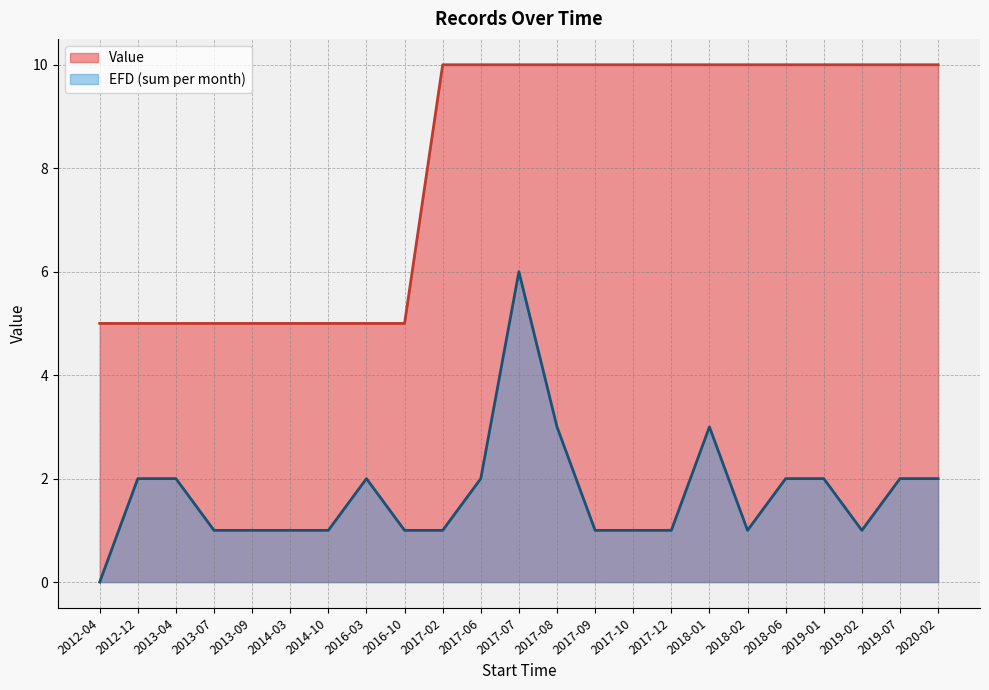

True or false: EFD and Value intersect in this chart.

False